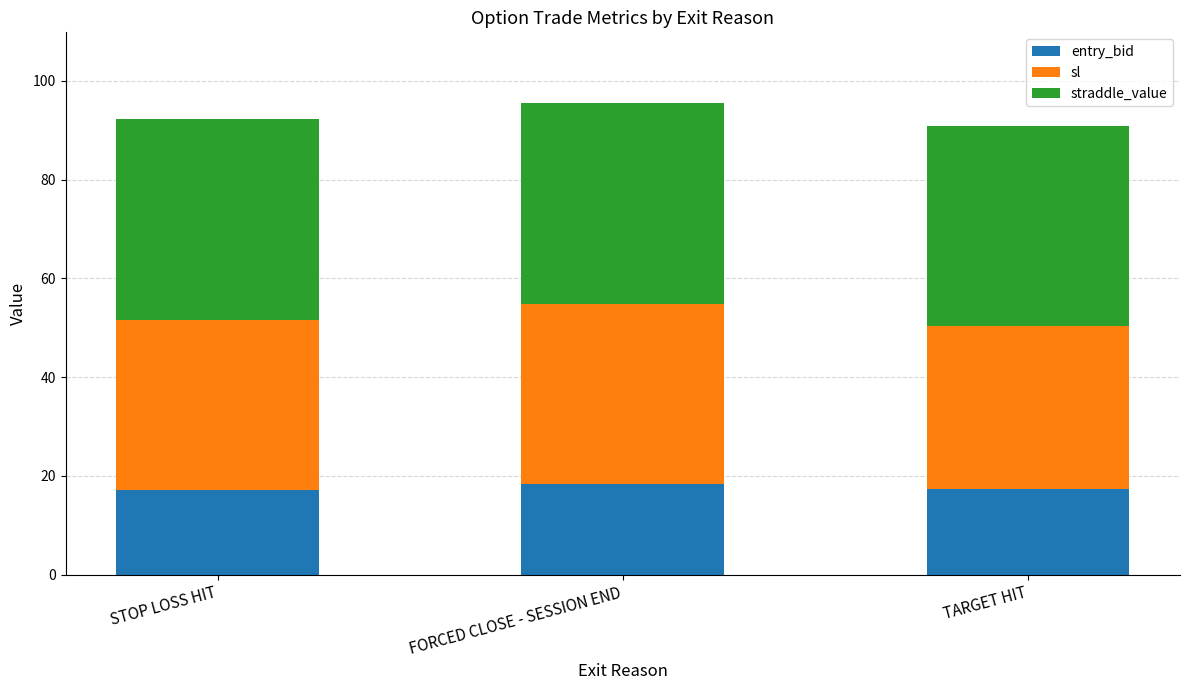

What is the total value across all series at FORCED CLOSE - SESSION END?

95.5